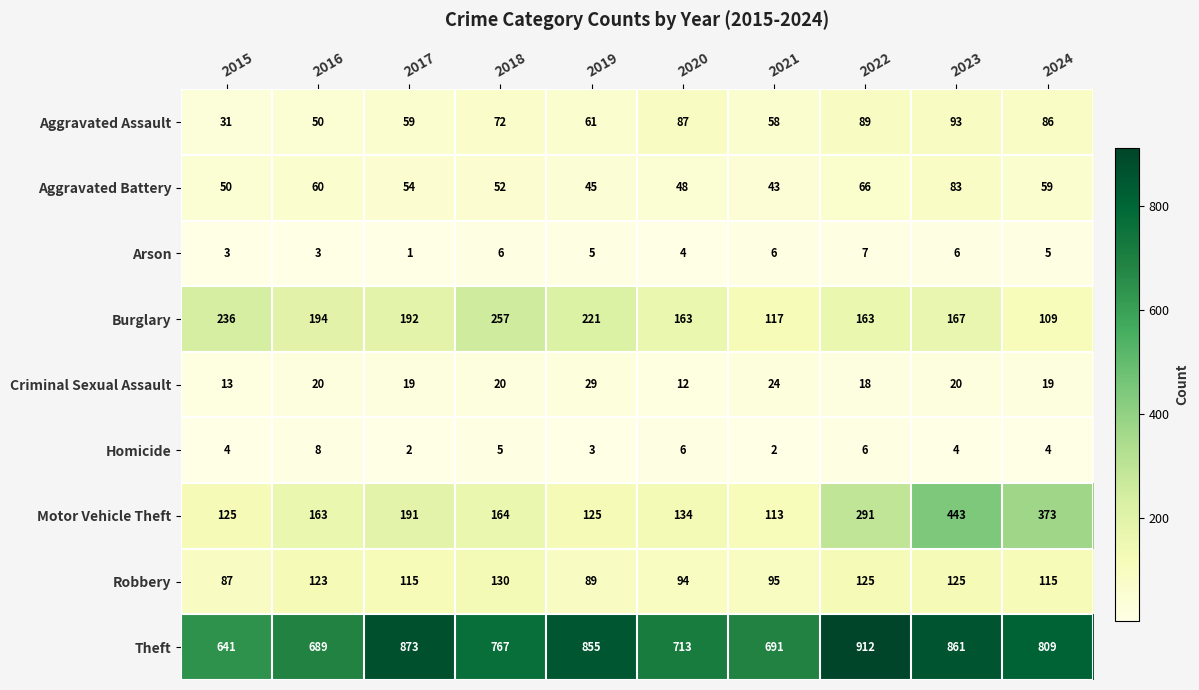

The Motor Vehicle Theft series shows 164 at 2018. True or false?

True